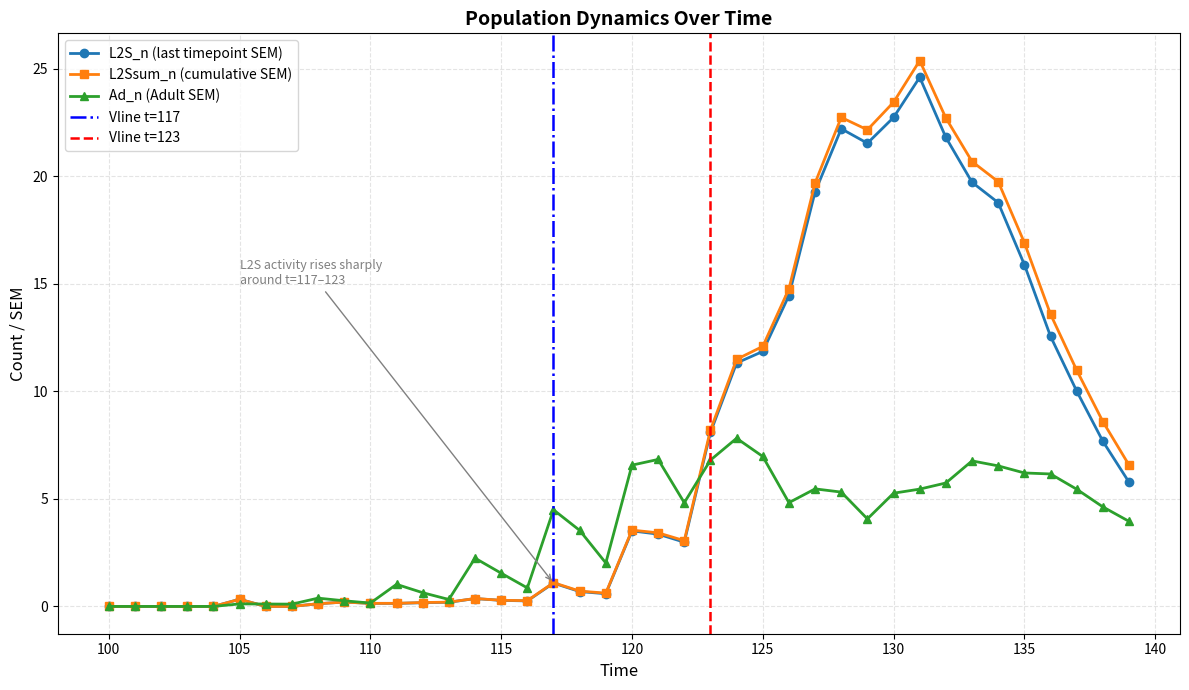

Reading left to right, extract all data points from this chart.

L2S_n: 0.0	0.0	0.0	0.0	0.0	0.3	0.0	0.0	0.1	0.2	0.1	0.1	0.2	0.2	0.4	0.3	0.3	1.1	0.7	0.6	3.5	3.4	3.0	8.1	11.3	11.9	14.5	19.3	22.2	21.5	22.7	24.6	21.8	19.7	18.8	15.9	12.6	10.0	7.7	5.8
L2S_sem: 0.0	0.0	0.0	0.0	0.0	0.3	0.0	0.0	0.1	0.2	0.1	0.1	0.2	0.2	0.4	0.3	0.3	1.1	0.7	0.6	3.5	3.4	3.1	8.2	11.5	12.1	14.8	19.7	22.7	22.2	23.4	25.4	22.7	20.7	19.8	16.9	13.6	11.0	8.6	6.6
Ad_n: 0.0	0.0	0.0	0.0	0.0	0.1	0.1	0.1	0.4	0.3	0.2	1.0	0.6	0.3	2.2	1.5	0.9	4.5	3.5	2.0	6.6	6.8	4.8	6.8	7.8	7.0	4.8	5.5	5.3	4.1	5.3	5.5	5.7	6.8	6.5	6.2	6.2	5.5	4.6	4.0